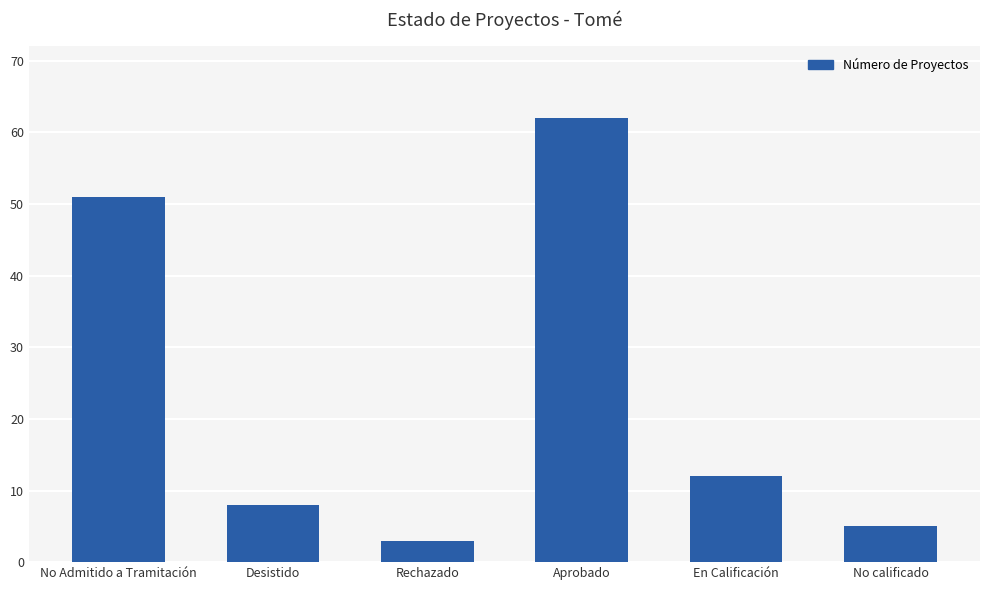

List the labels in order of value, smallest first.

Rechazado, No calificado, Desistido, En Calificación, No Admitido a Tramitación, Aprobado